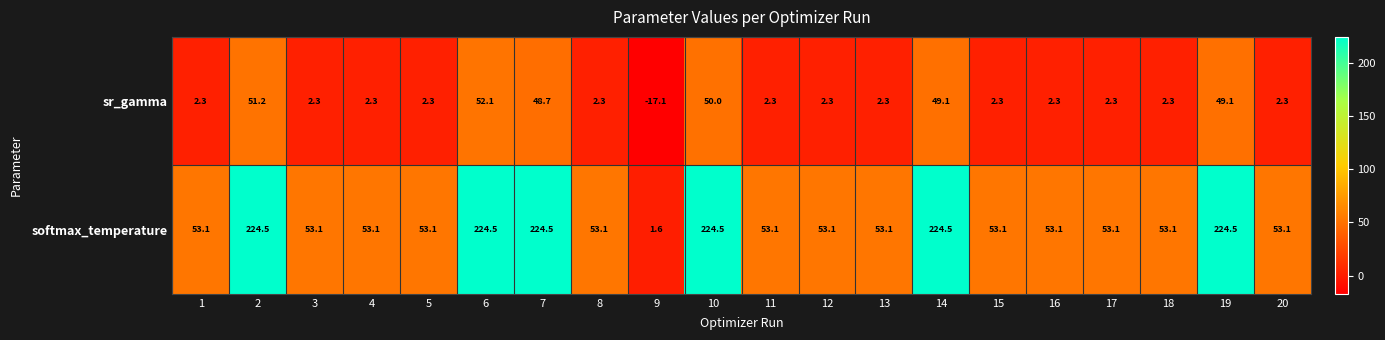

Count the number of data series in this chart.

2